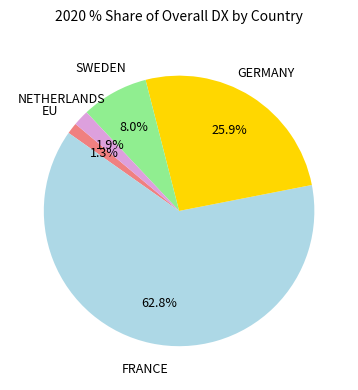

Between FRANCE and EU, which is larger?

FRANCE